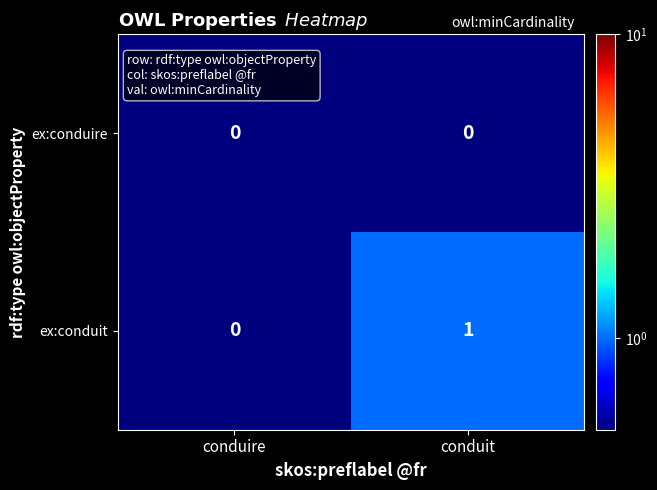

Which series has the largest total across all categories?

ex:conduit